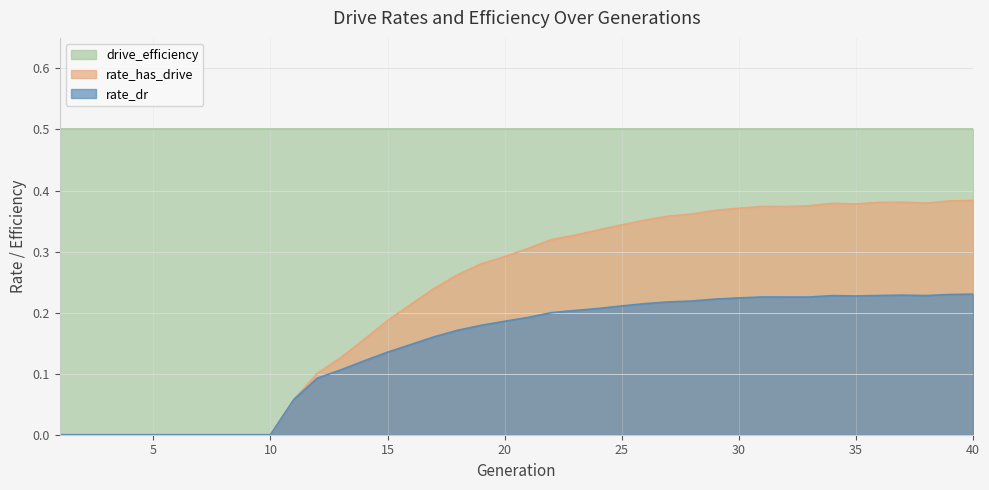

Where is the first local maximum for rate_dr?

31